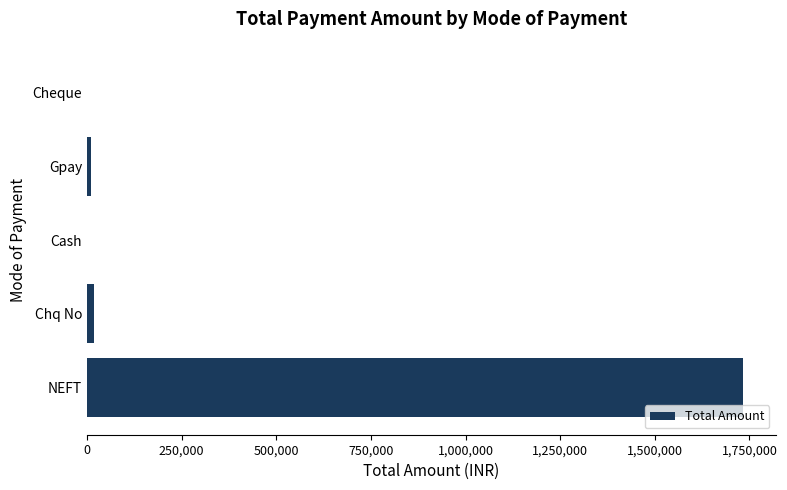

What is the maximum value shown in the chart?

1732868.1